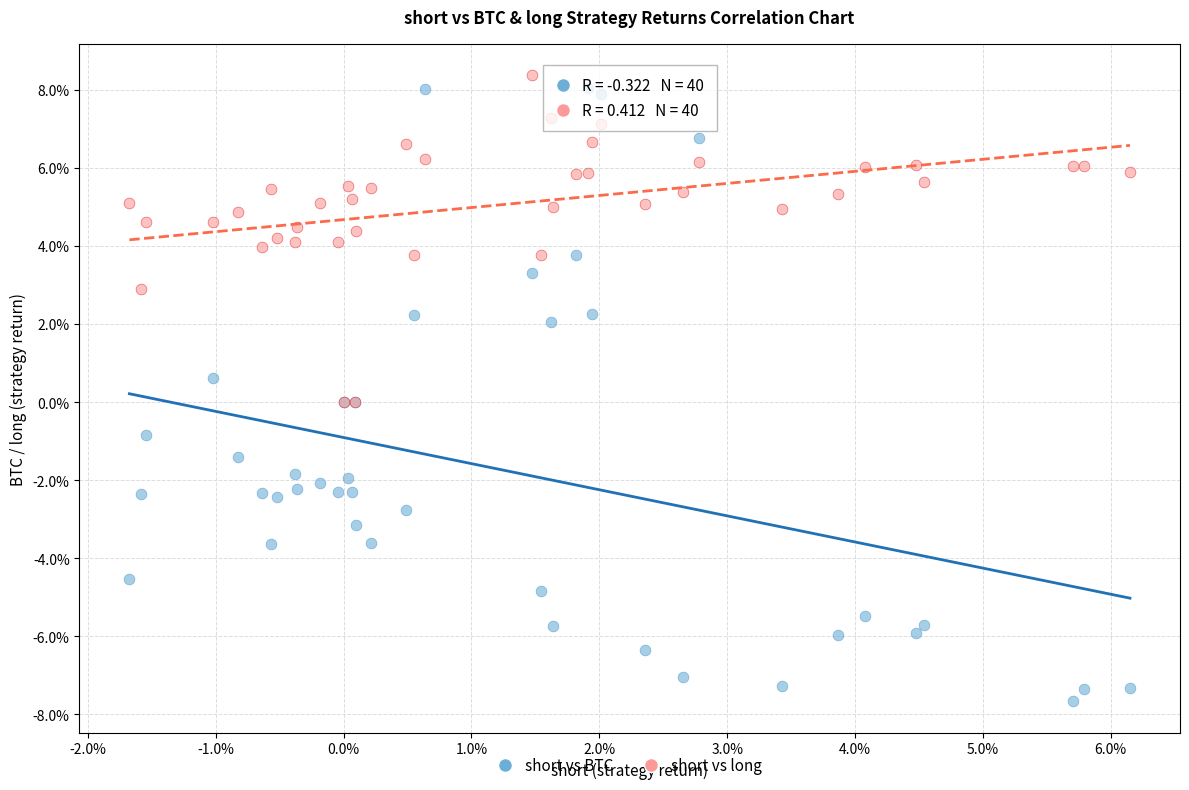

What are all the series names shown in the legend?

short vs BTC, short vs long